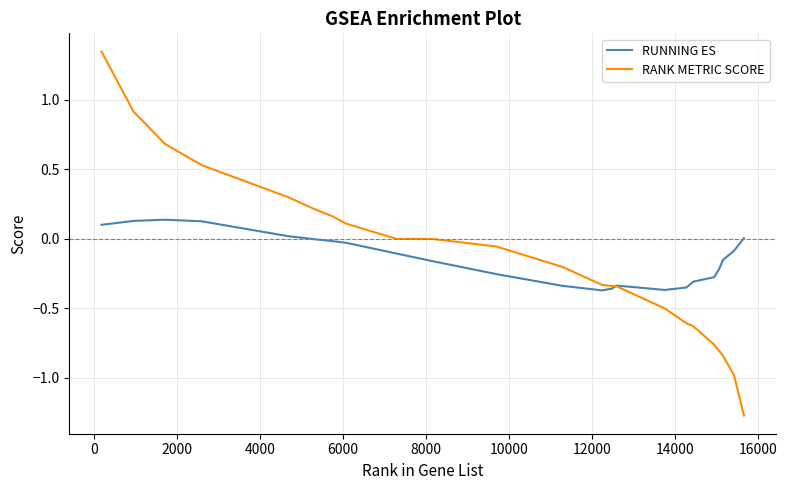

Which series has the largest range (max minus min)?

RANK METRIC SCORE